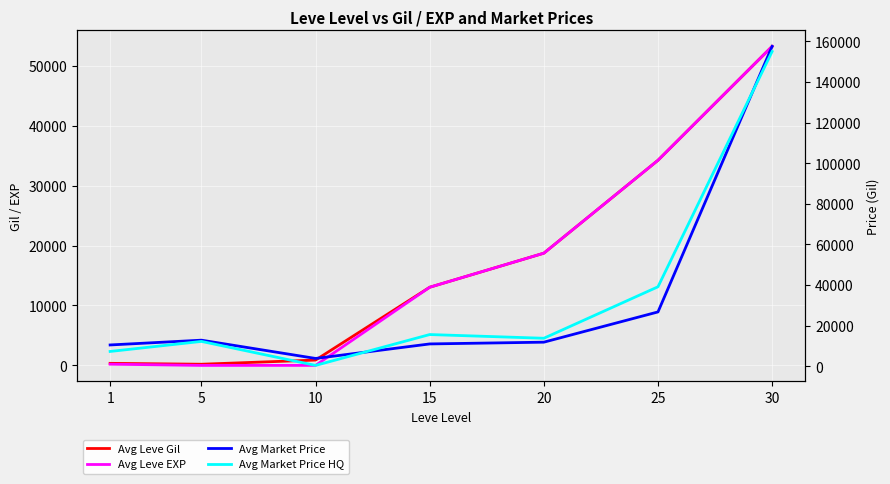

True or false: Avg Market Price and Avg Leve EXP cross at least once.

True